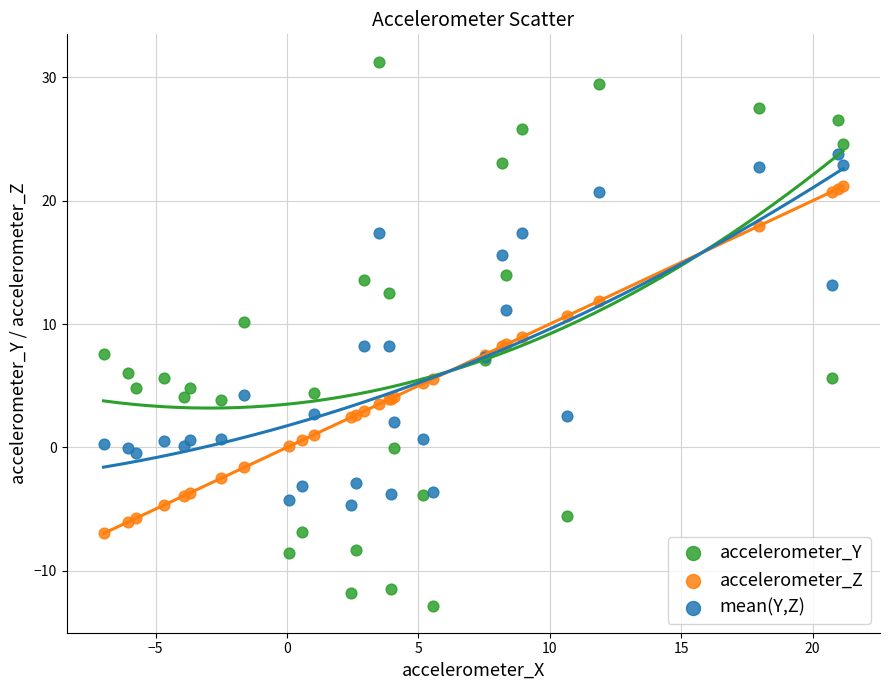

Which series reaches the maximum Y coordinate?

accelerometer_Y